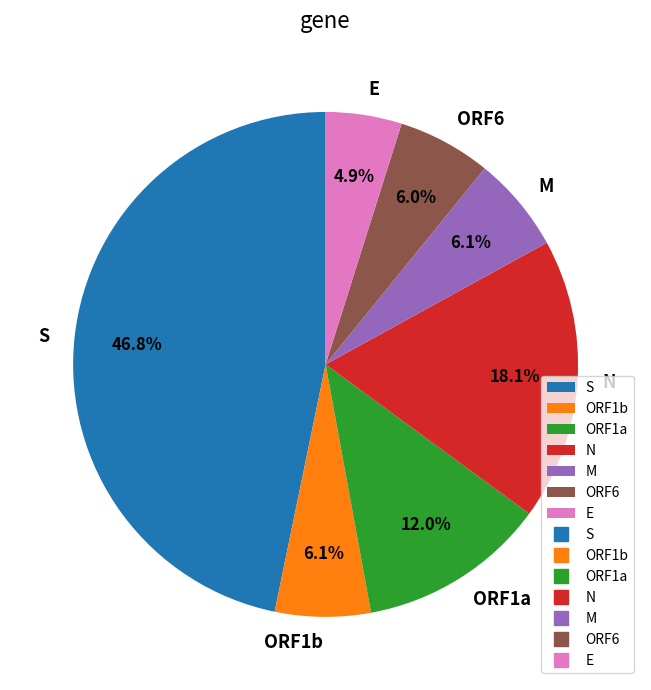

Which slice is the largest?

S